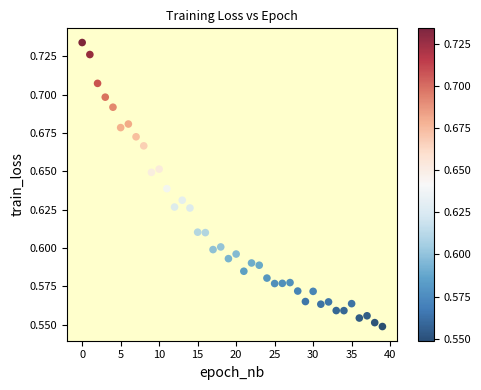

How many data points are displayed?

40